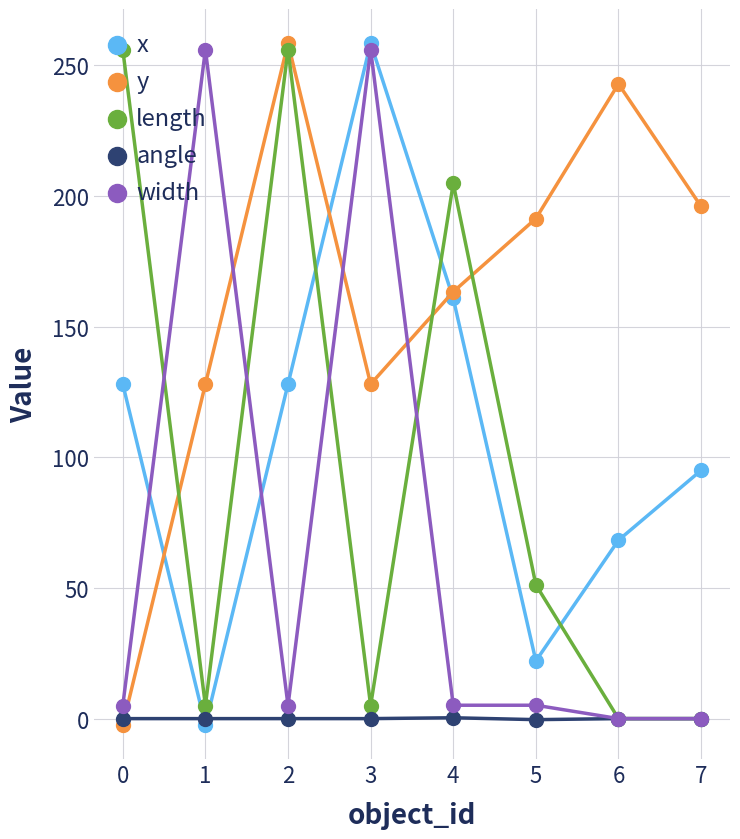

What is the difference between the maximum and second lowest values in the width series?

256.0